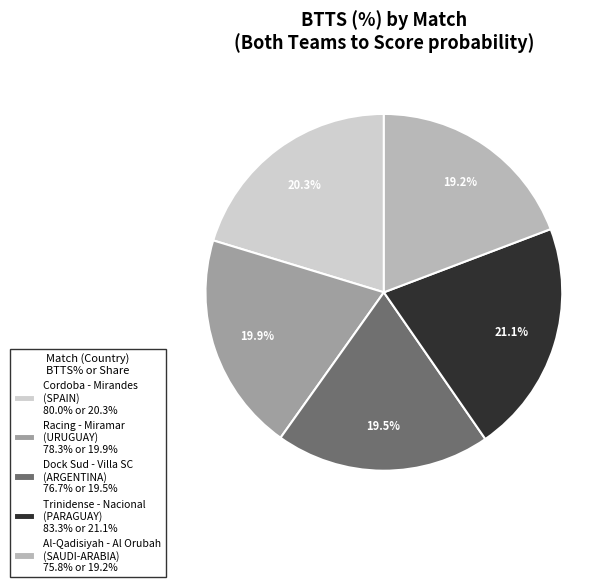

Is Al-Qadisiyah - Al Orubah (SAUDI-ARABIA) 75.8% or 19.2% the majority of the pie?

No